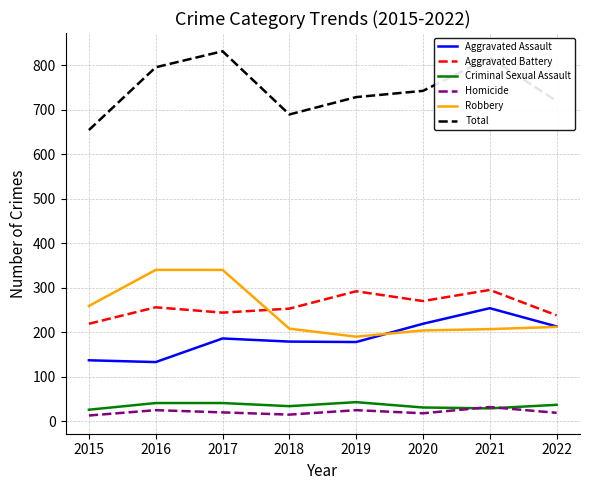

True or false: Homicide and Robbery cross at least once.

False